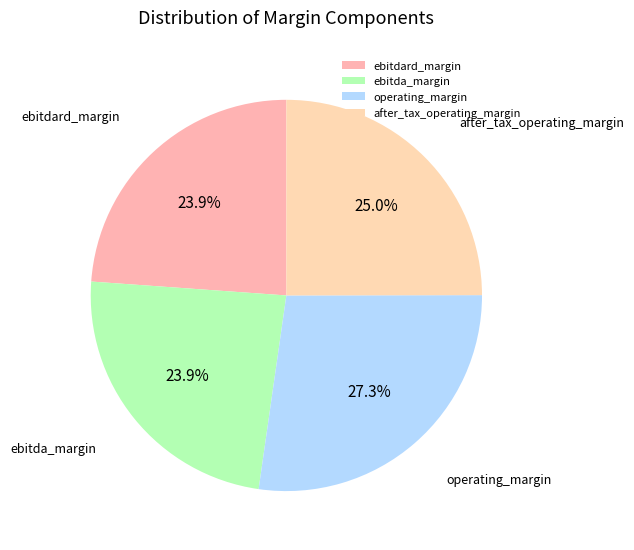

True or false: ebitda_margin accounts for 17% of the total.

False